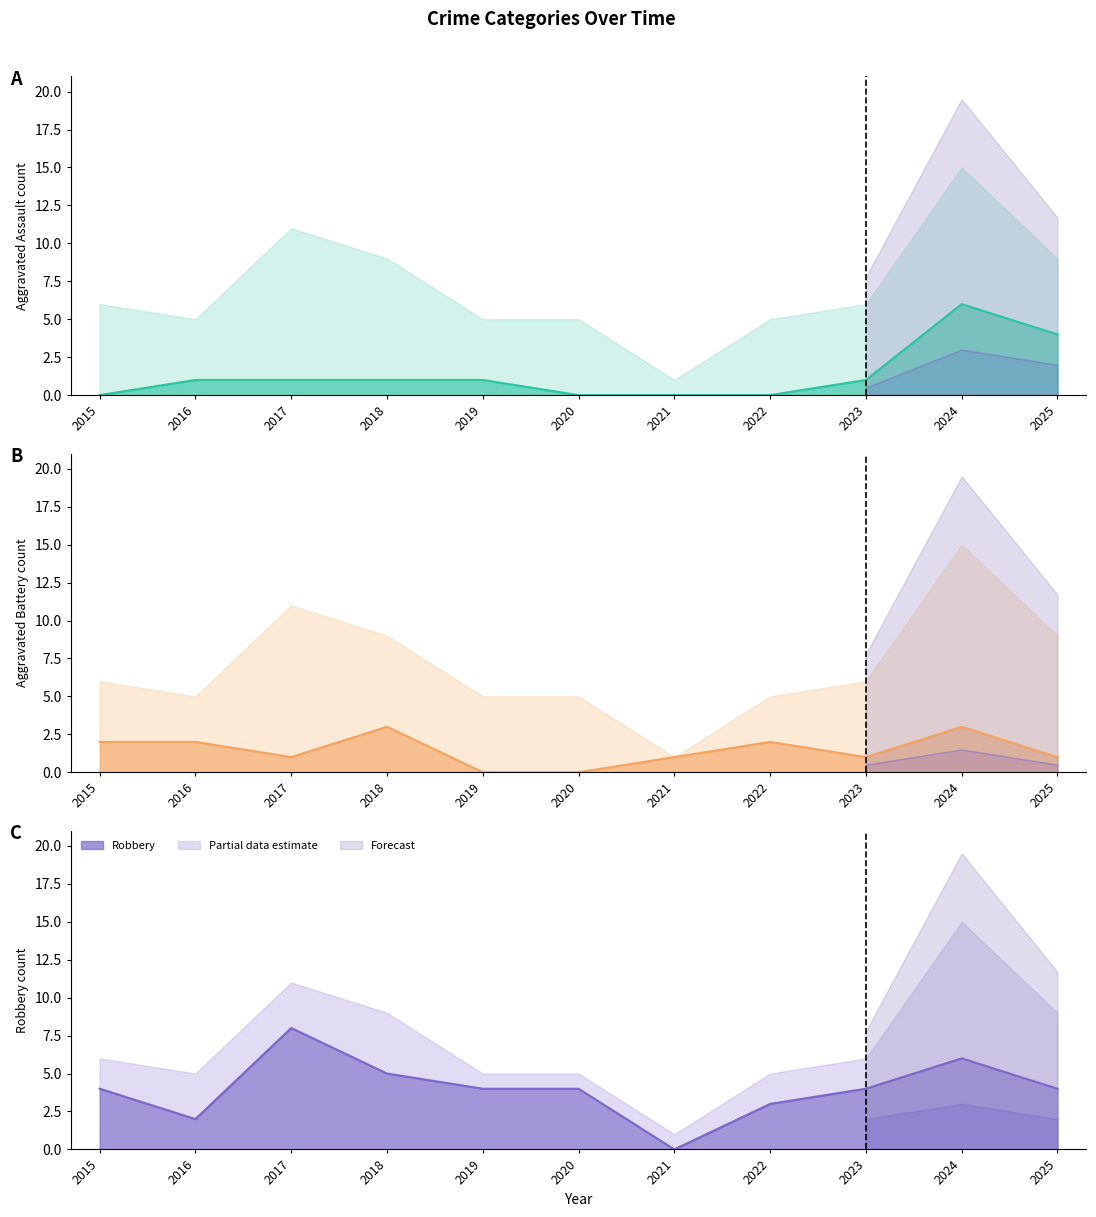

At which category does Aggravated Assault reach its first local peak?

2024